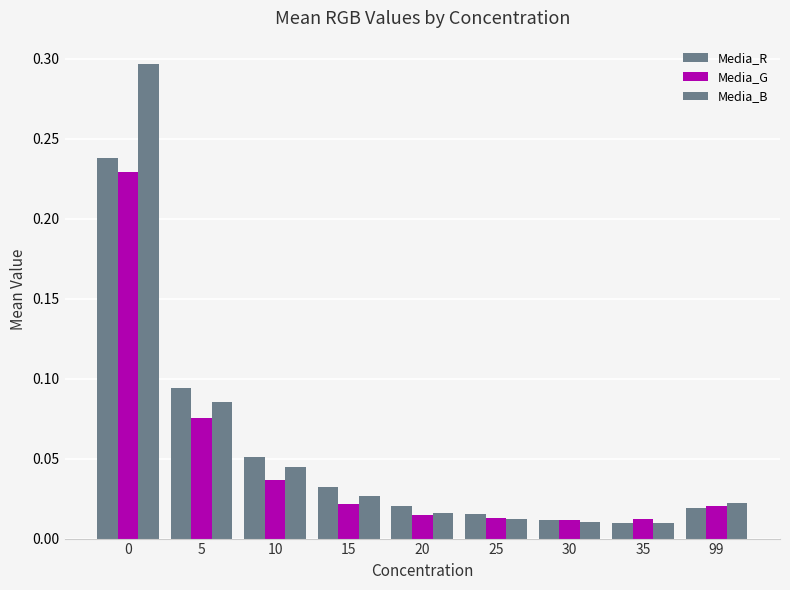

How many bars are there in each group?

3